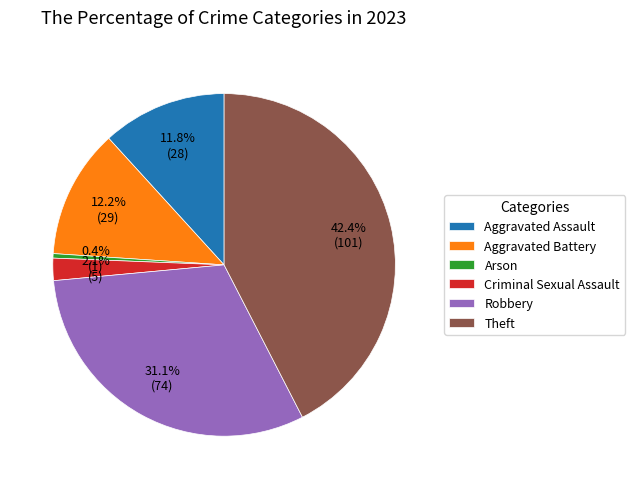

What is the largest slice in the pie chart?

Theft